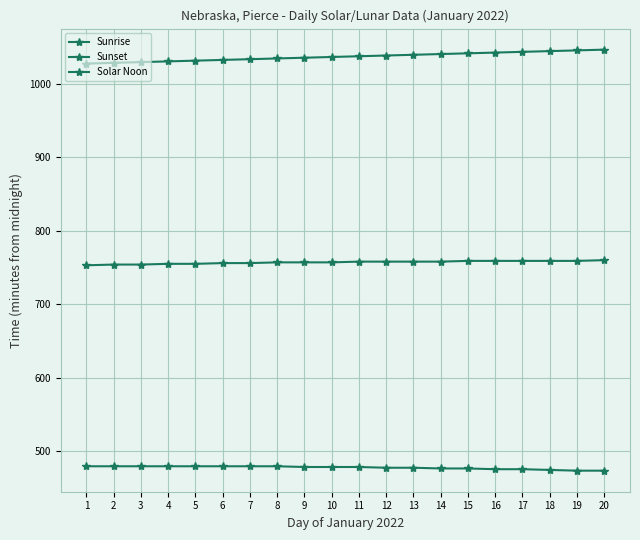

What is the spread (max minus min) of values at 3?

551